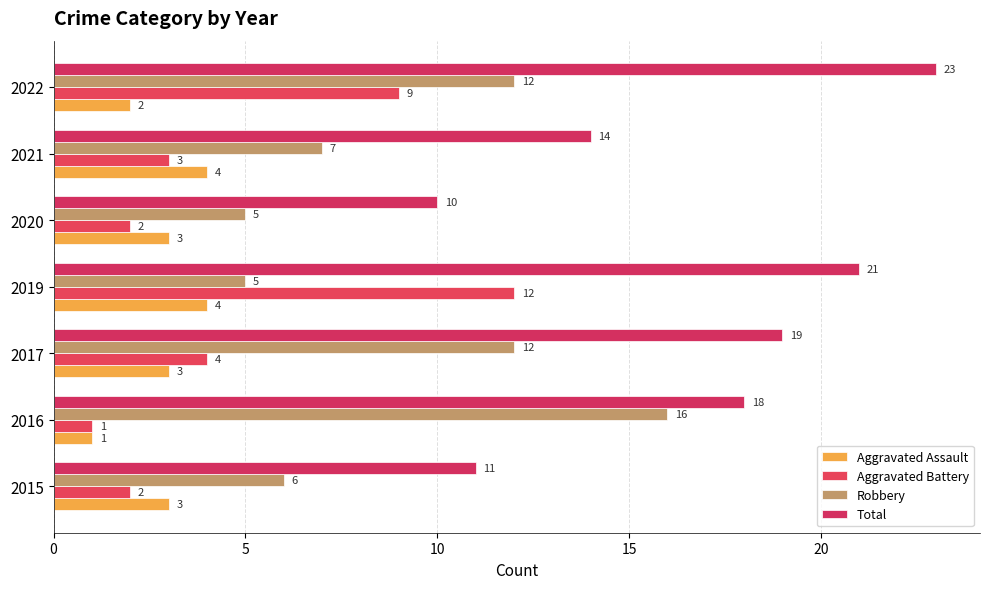

How many values in the Aggravated Assault series are below 3?

2